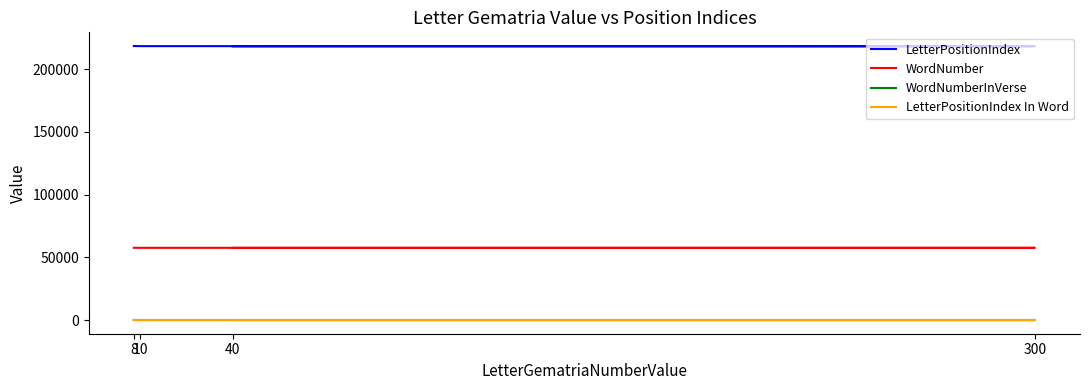

At which label does LetterPositionIndex first exceed 218293?

8